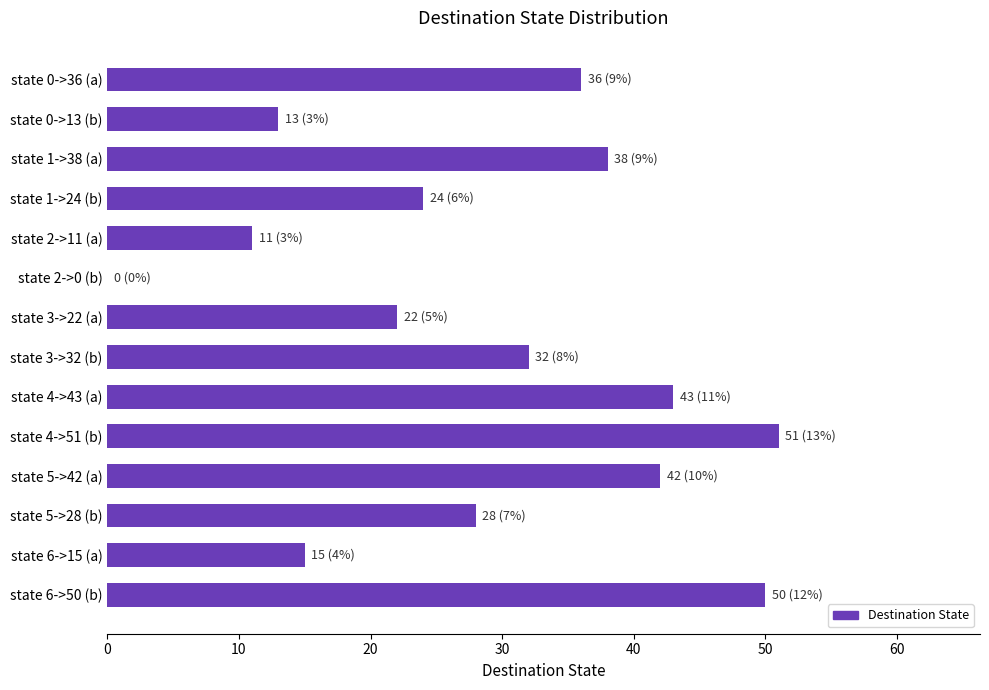

What is the sum of all values?

405